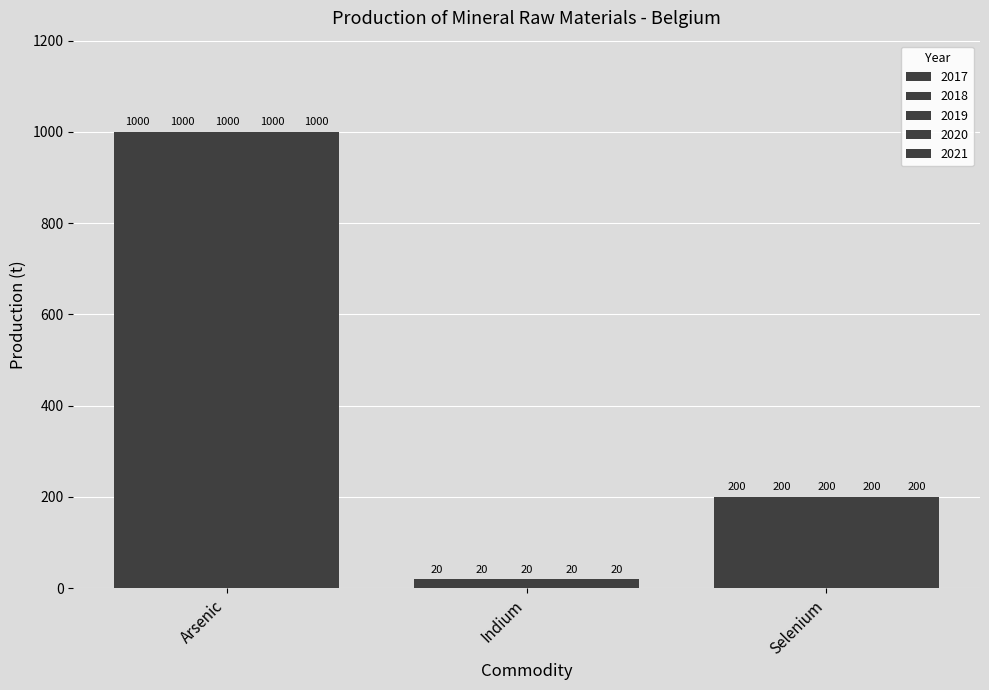

Are the bars horizontal?

No